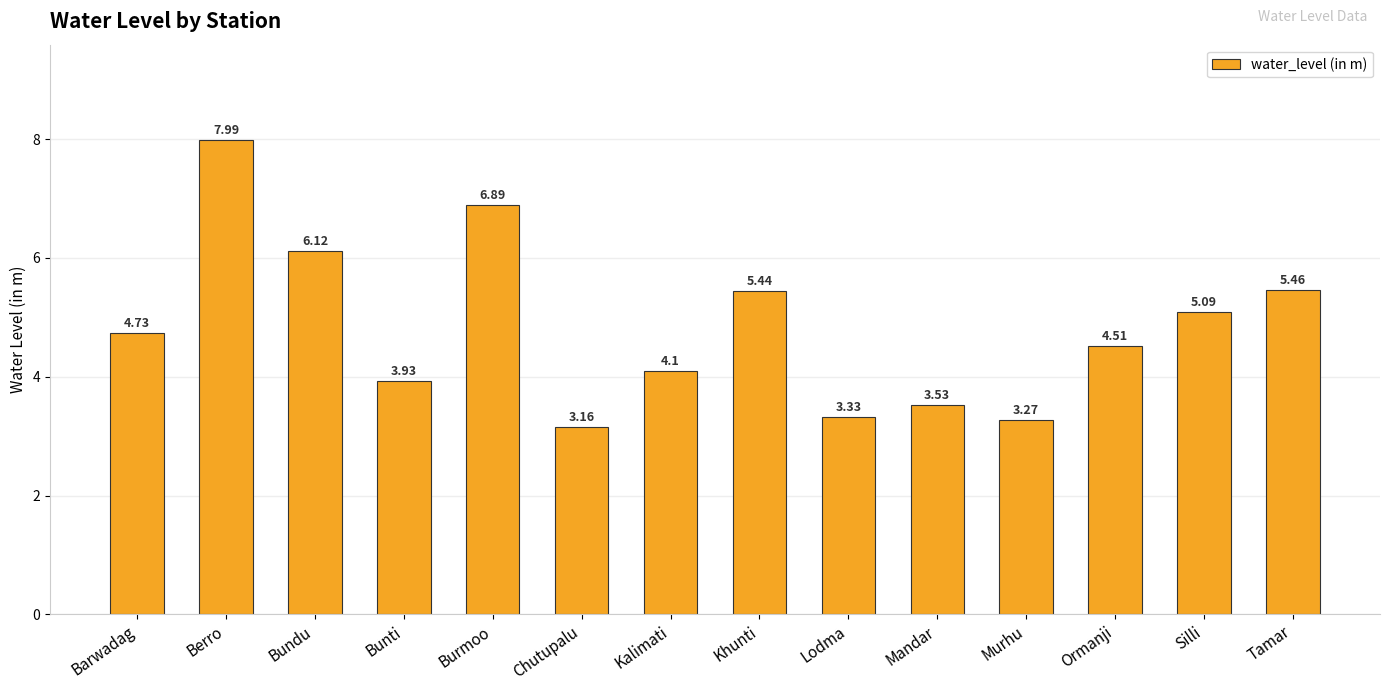

What is the average value?

4.8